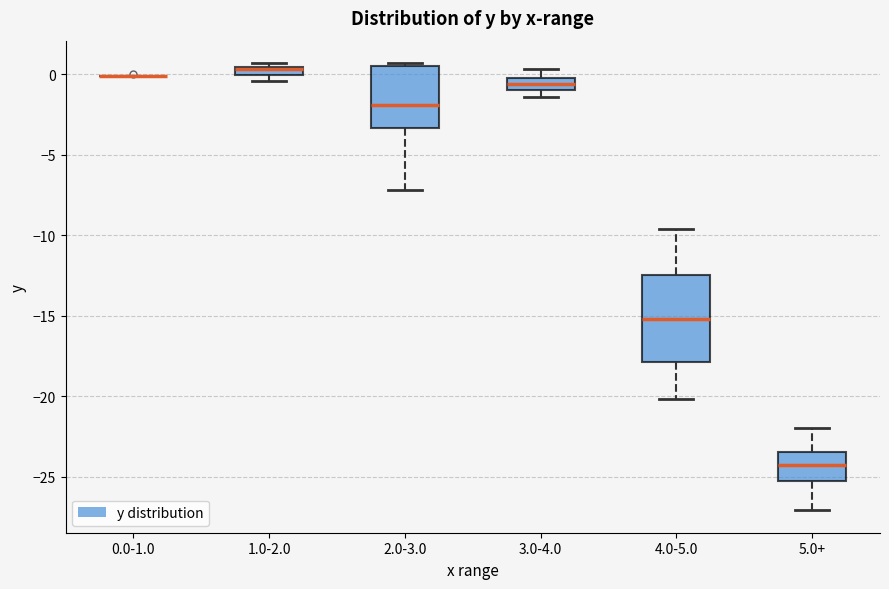

Which box is the tallest, from its lower edge to its upper edge?

4.0-5.0